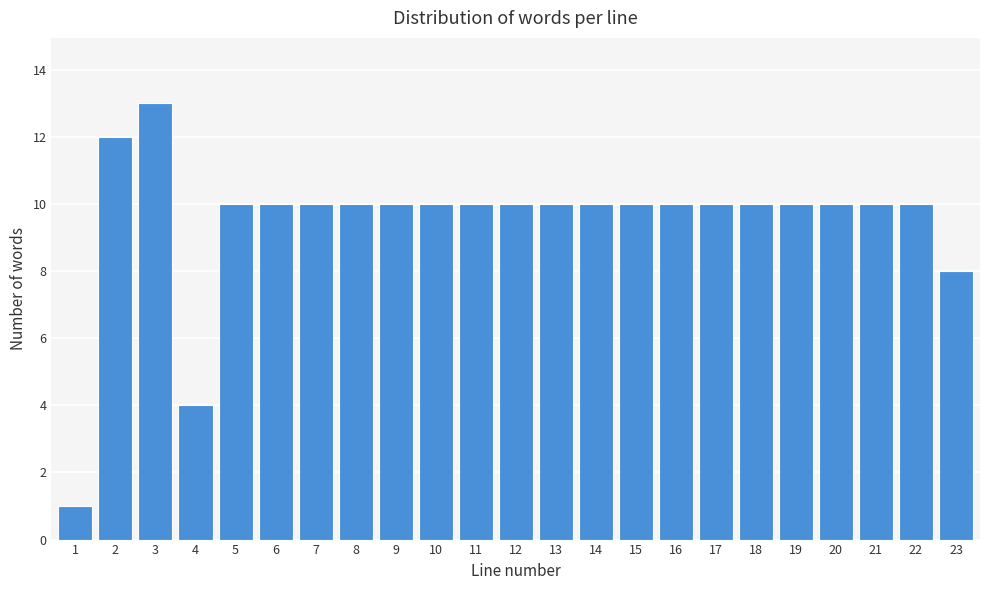

Reading right to left, what are all the values shown in this chart?

23=8	22=10	21=10	20=10	19=10	18=10	17=10	16=10	15=10	14=10	13=10	12=10	11=10	10=10	9=10	8=10	7=10	6=10	5=10	4=4	3=13	2=12	1=1